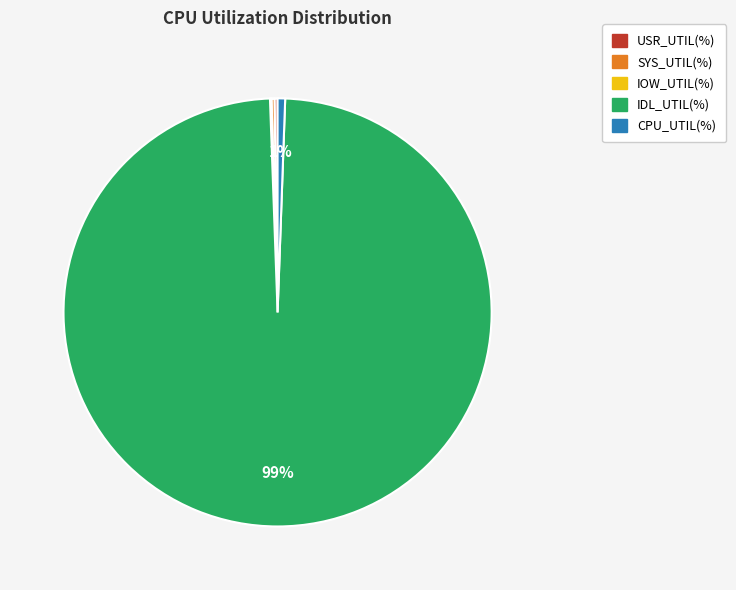

Which category has the biggest portion of the pie?

IDL_UTIL(%)